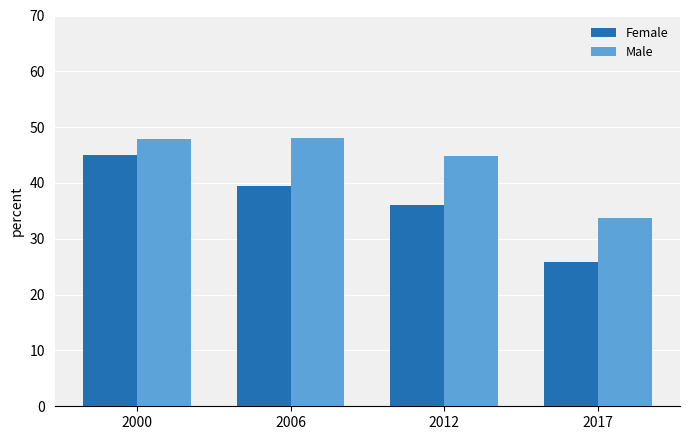

How many bars are there in total?

8